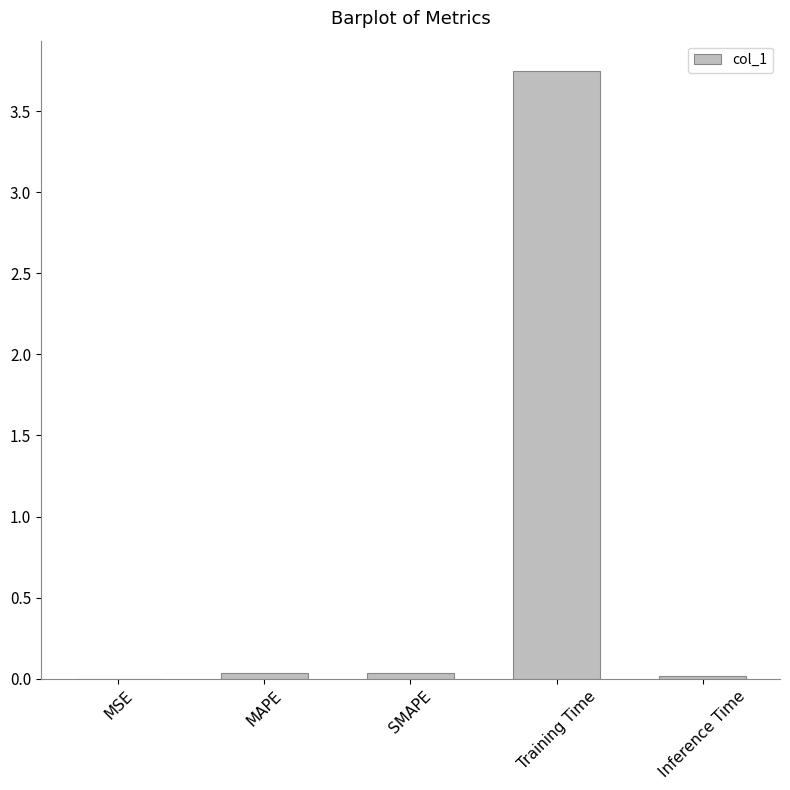

What is the sum of all values?

3.8